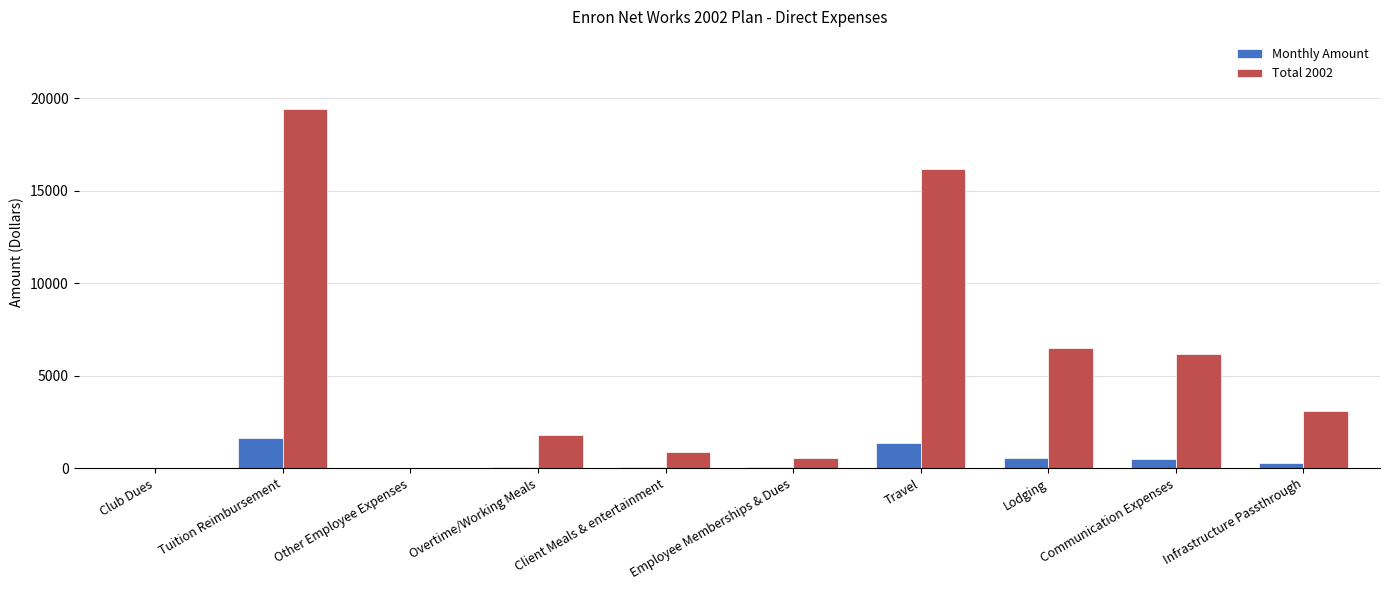

Which series has the largest total across all categories?

Total 2002